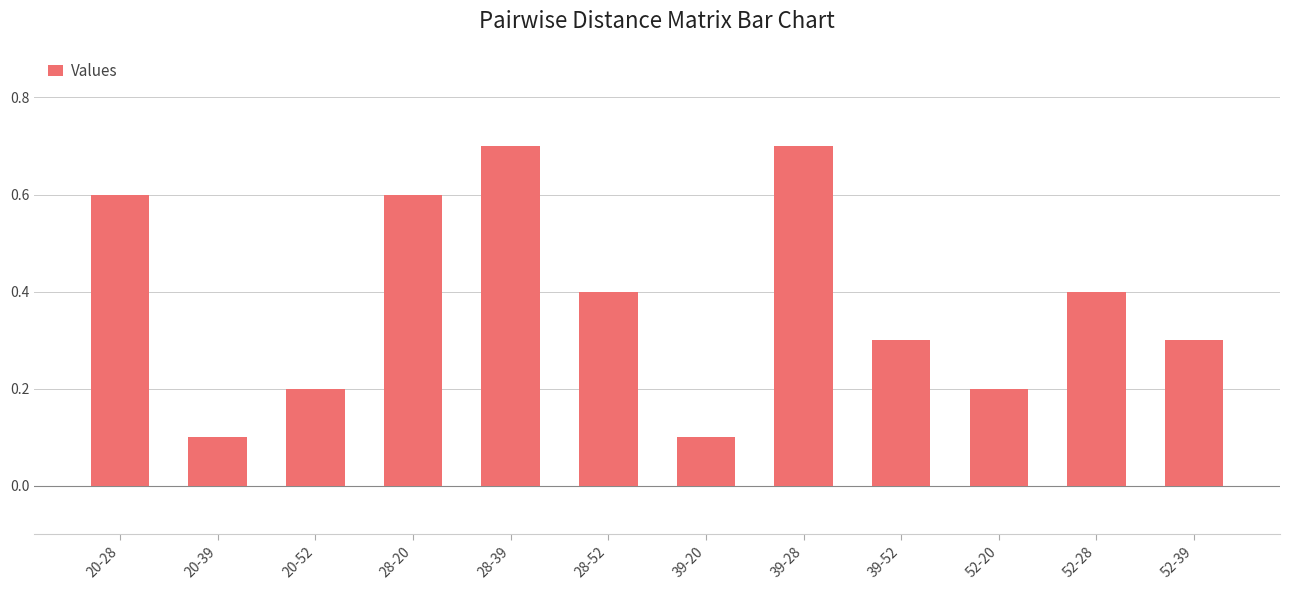

What is the maximum value shown in the chart?

0.7